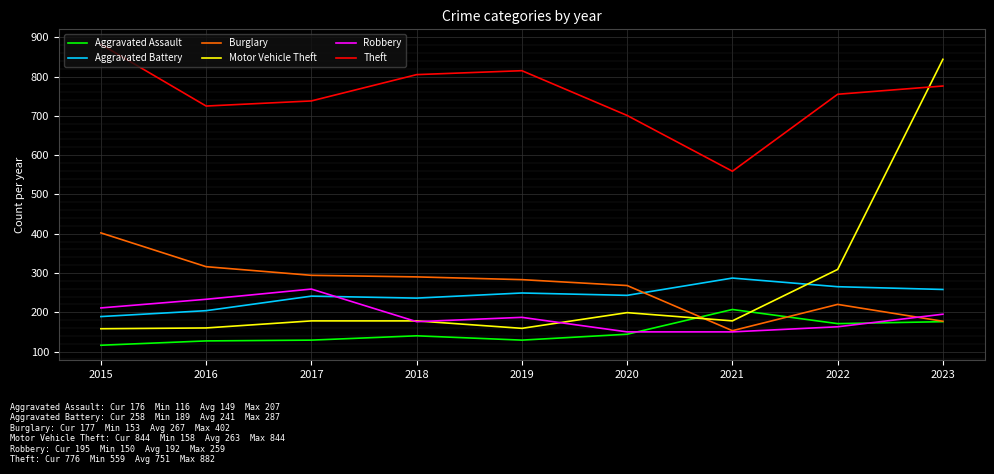

What is the highest value of the Burglary series?

402